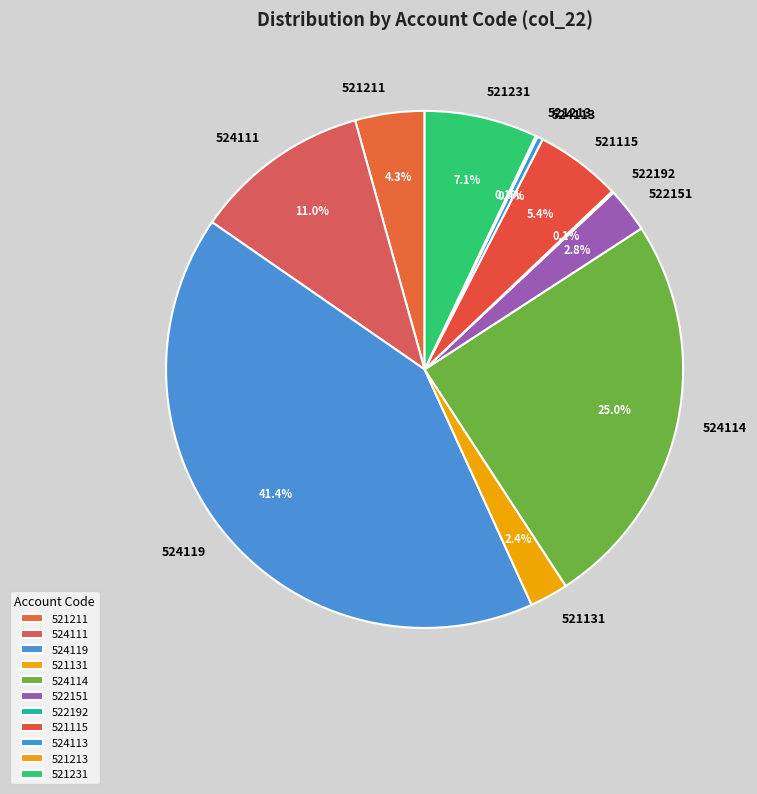

Does 521131 represent more than half of the total?

No